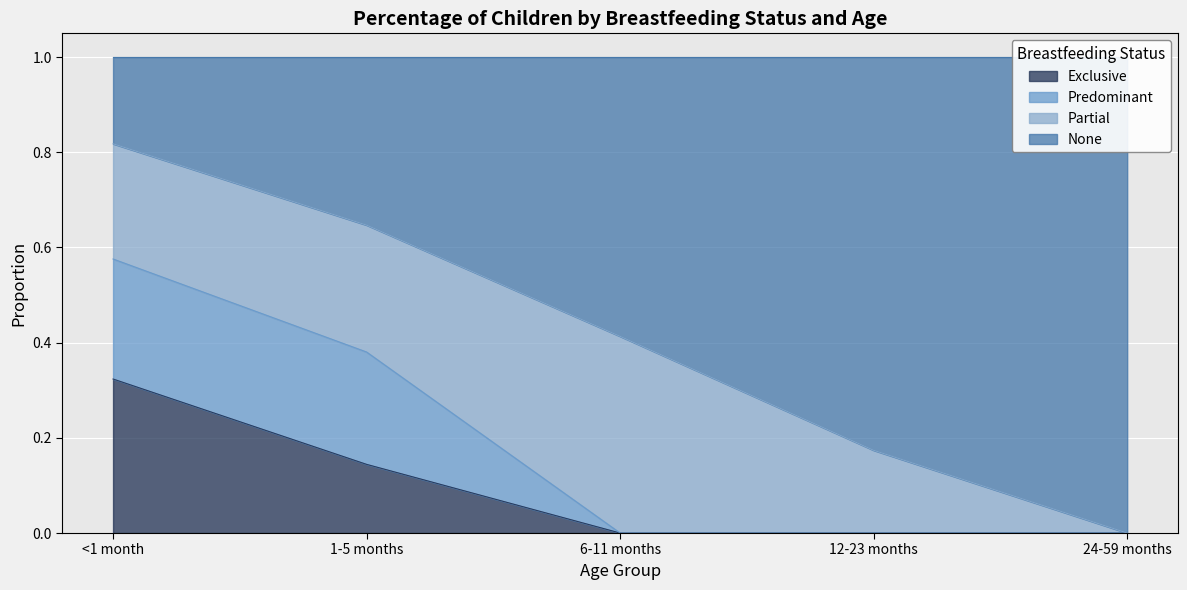

At which category does the chart reach its minimum across all series?

6-11 months